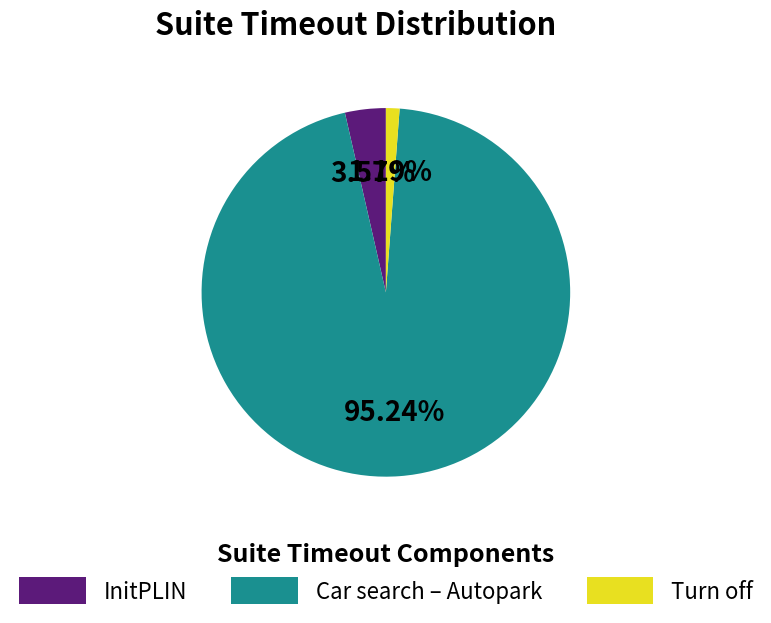

Which has a higher value, Turn off or Car search – Autopark?

Car search – Autopark